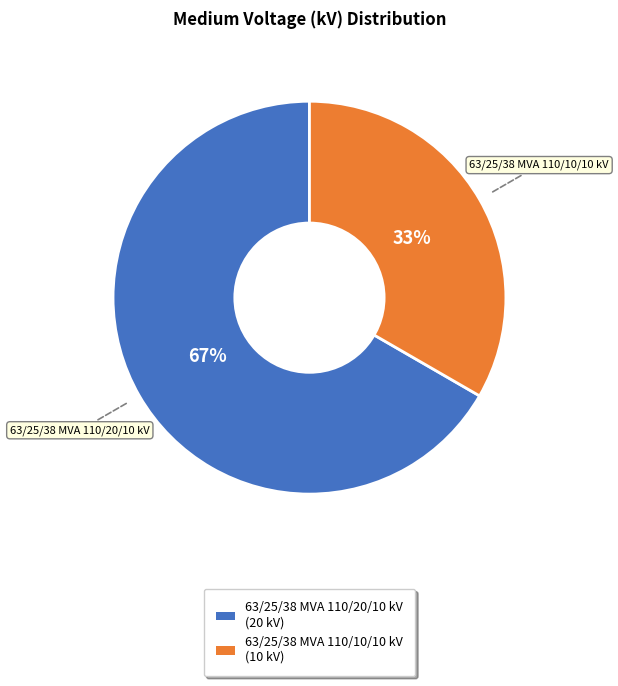

Do 63/25/38 MVA 110/10/10 kV and 63/25/38 MVA 110/20/10 kV together represent more than half of the pie?

Yes